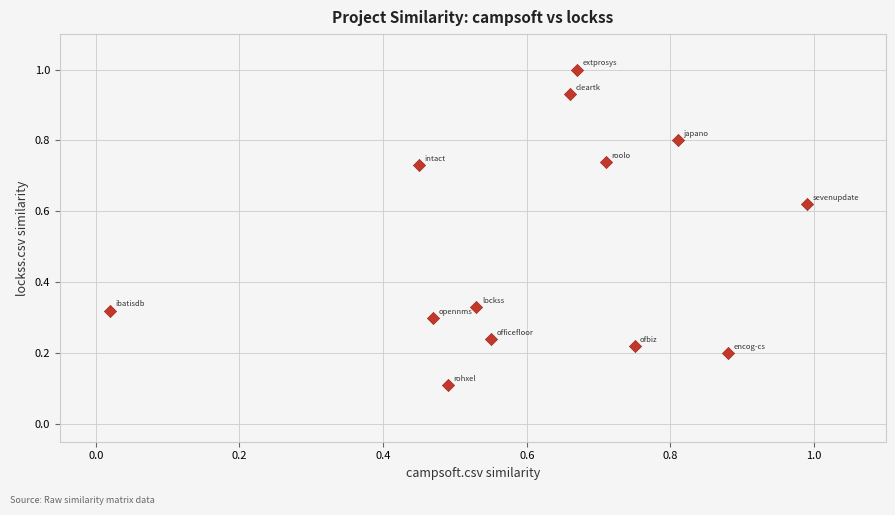

What is the range of X values (max minus min)?

1.0